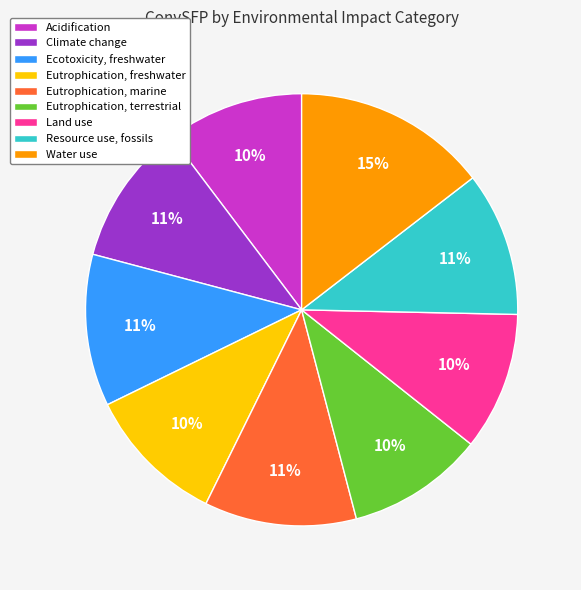

True or false: Eutrophication, terrestrial accounts for 10% of the total.

True